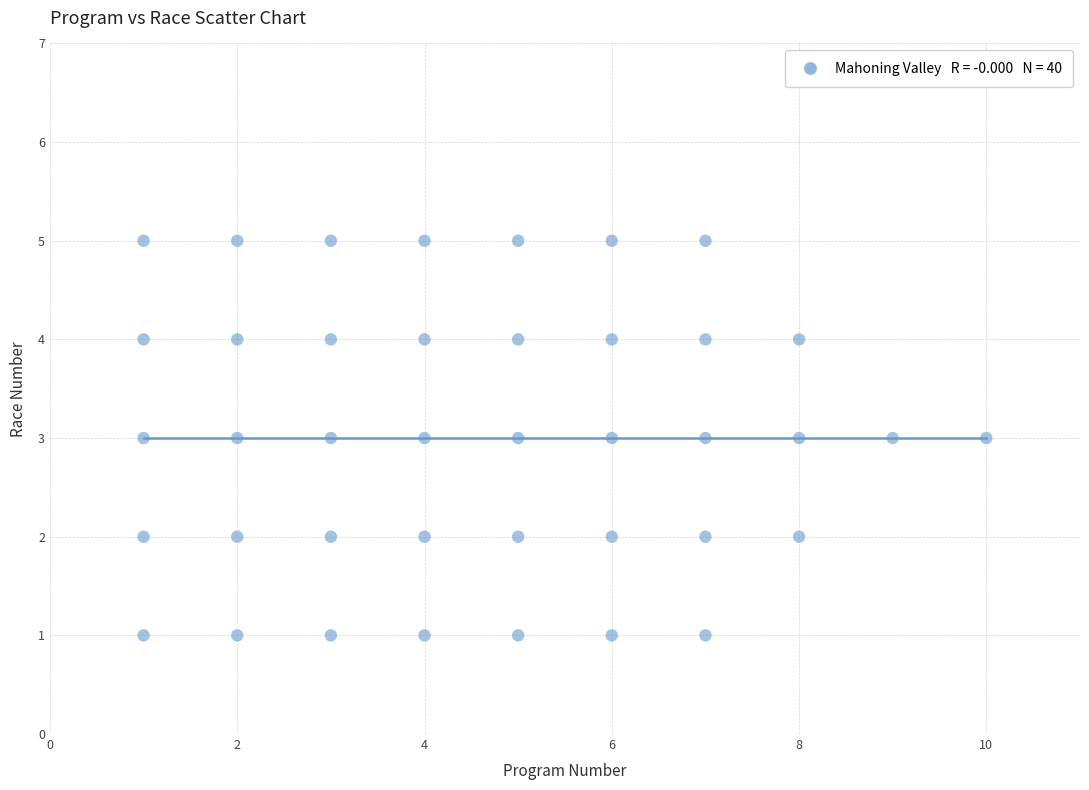

What is the range of X values (max minus min)?

9